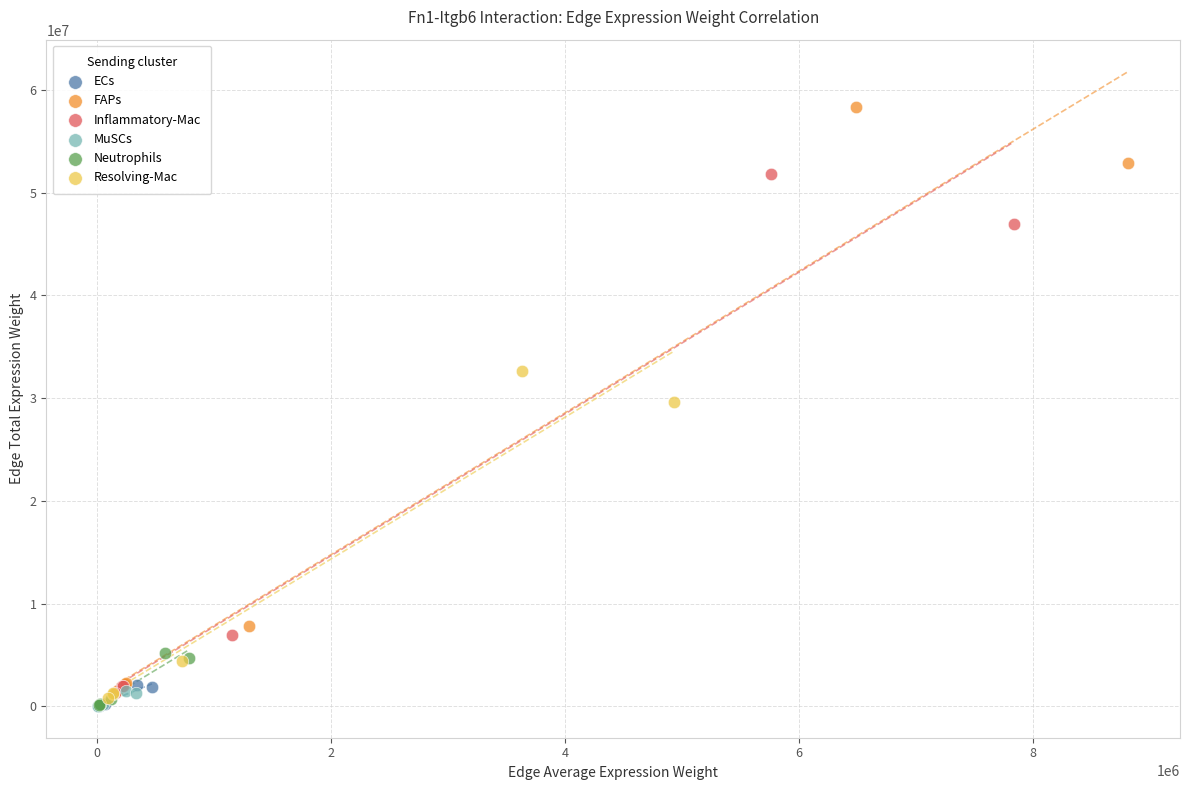

Which series has the widest spread of Y values?

FAPs